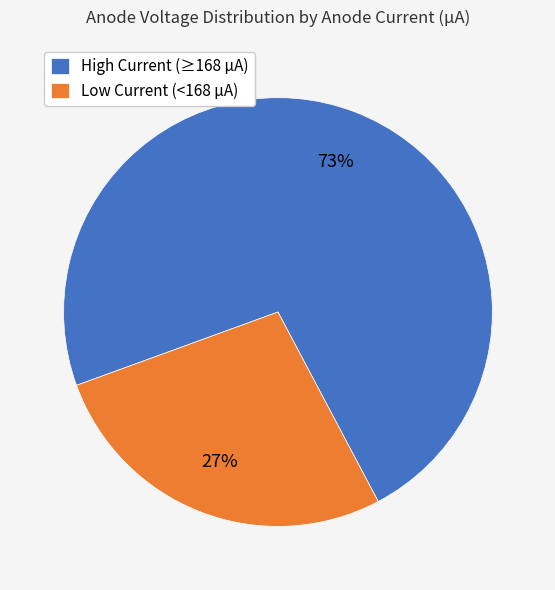

Is there any slice that represents more than half of the pie?

Yes